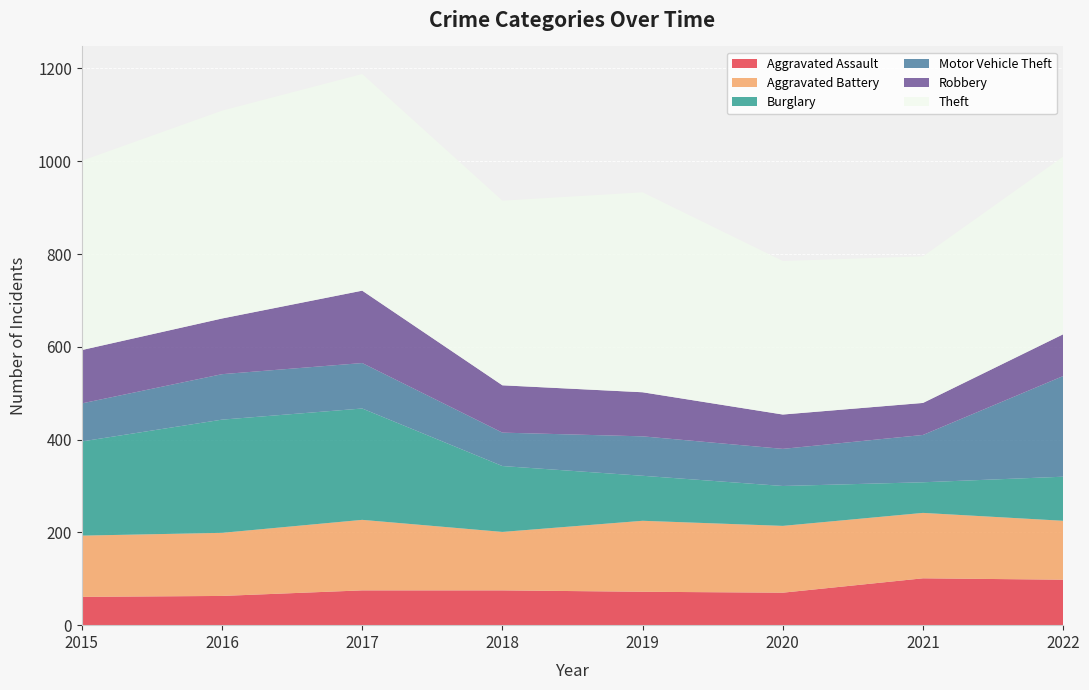

Reading left to right, list all the values displayed in this chart.

Aggravated Assault: 2015=61	2016=63	2017=75	2018=75	2019=72	2020=70	2021=101	2022=98
Aggravated Battery: 2015=132	2016=136	2017=152	2018=126	2019=153	2020=144	2021=141	2022=127
Burglary: 2015=203	2016=244	2017=240	2018=142	2019=97	2020=86	2021=66	2022=95
Motor Vehicle Theft: 2015=82	2016=98	2017=98	2018=72	2019=85	2020=80	2021=102	2022=217
Robbery: 2015=115	2016=120	2017=156	2018=102	2019=95	2020=74	2021=69	2022=90
Theft: 2015=408	2016=448	2017=467	2018=398	2019=431	2020=331	2021=316	2022=383